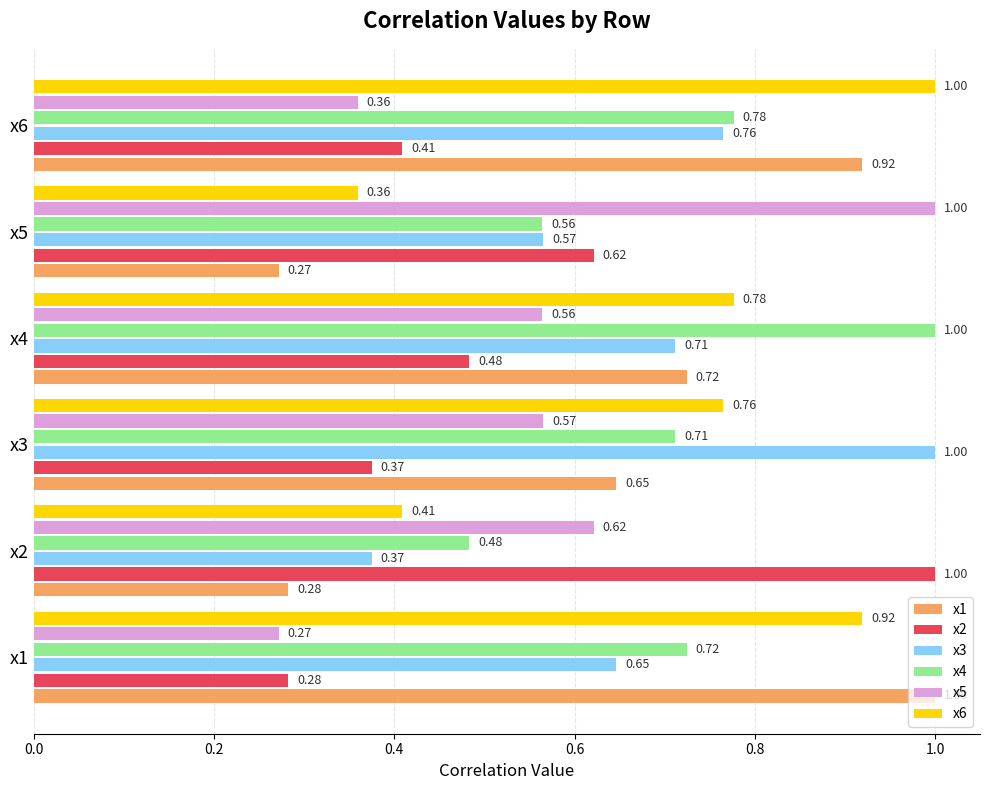

At how many categories does at least one series exceed 0?

6